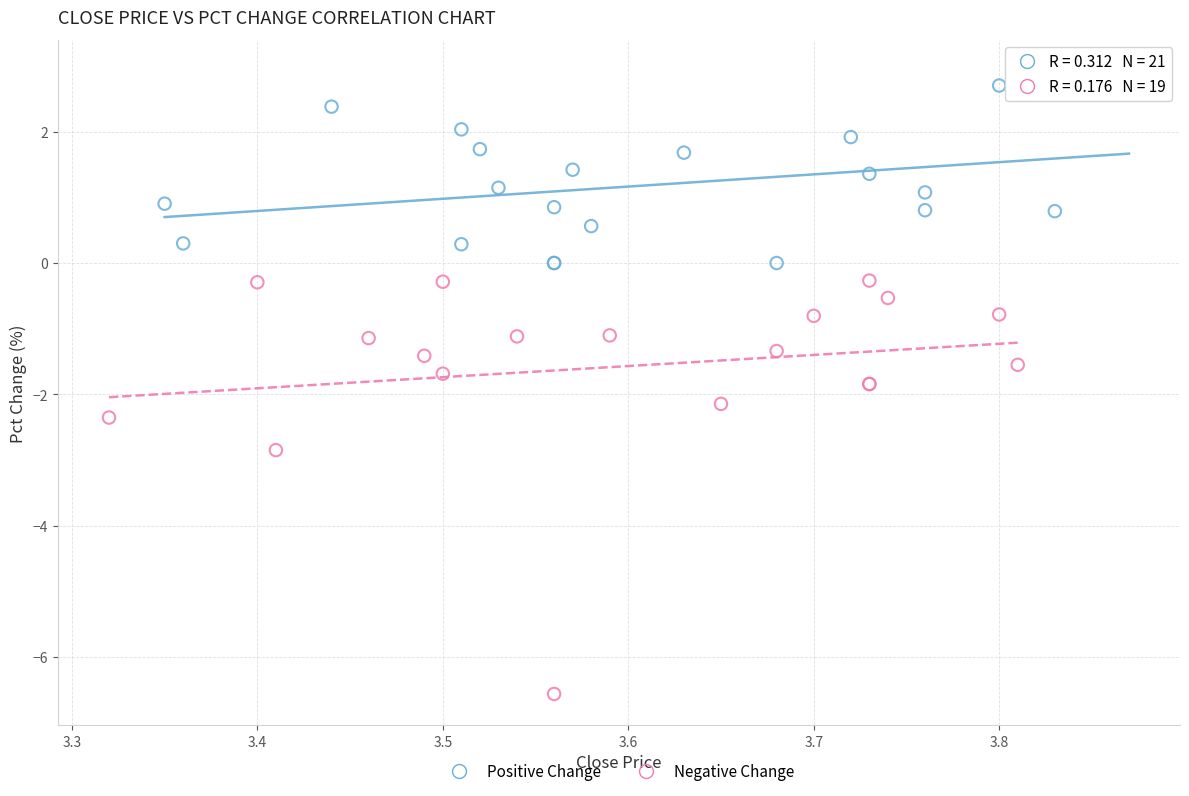

Which series reaches the minimum Y coordinate?

Negative Change